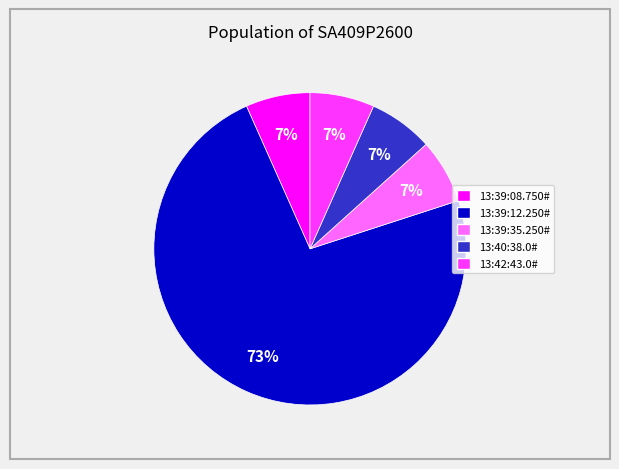

What is the largest slice in the pie chart?

13:39:12.250#